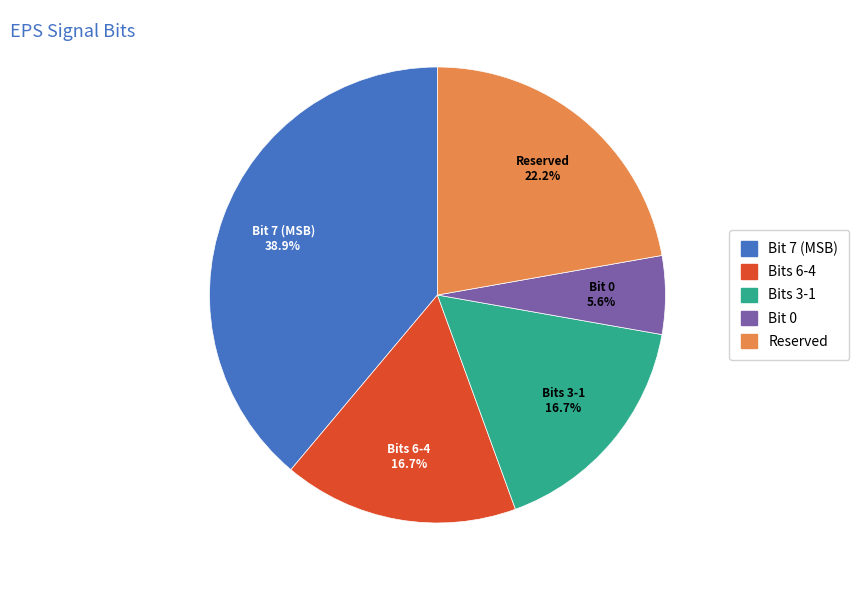

What is the ratio of the value at Bit 7 (MSB) to the value at Reserved?

1.8